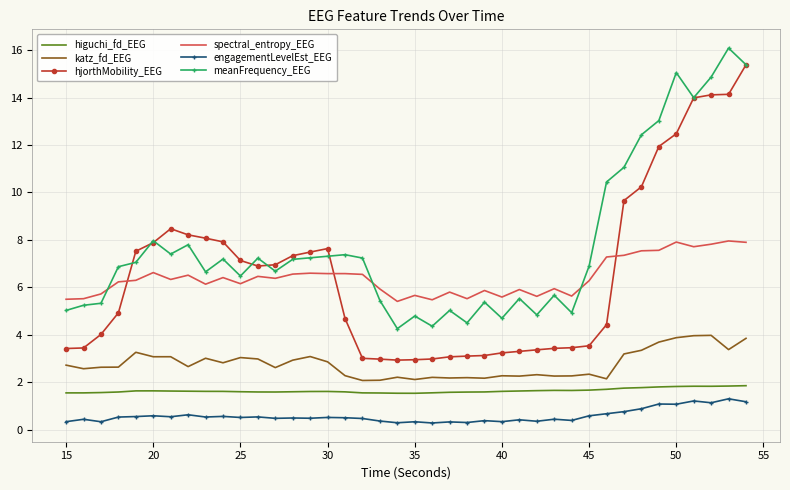

What is the highest value of the engagementLevelEst_EEG series?

1.3